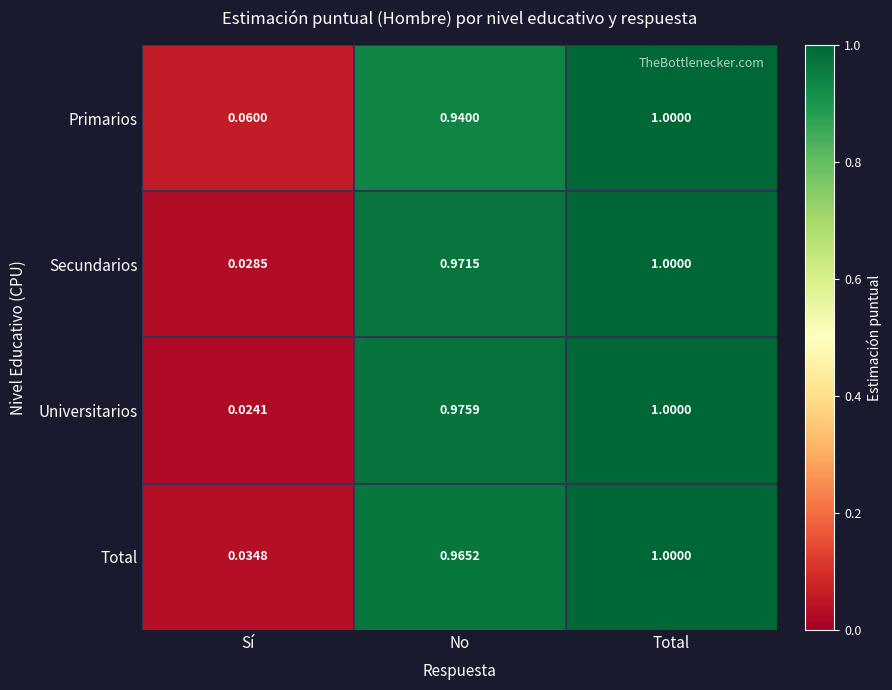

Which series changed the most between Sí and No?

Universitarios